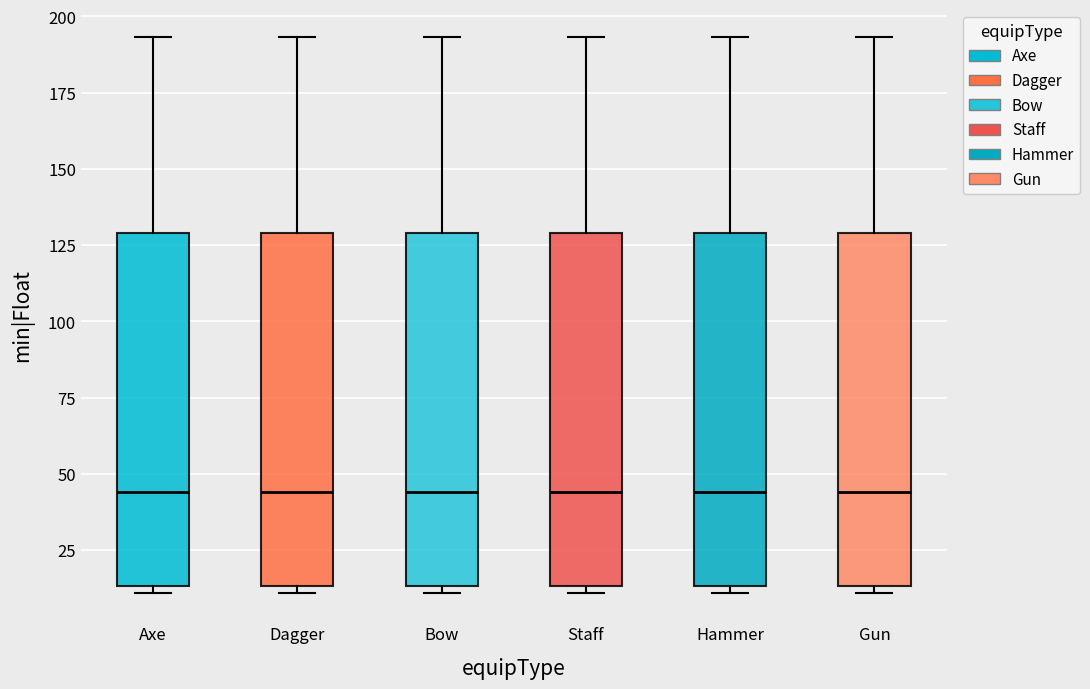

Reading left to right, transcribe this box plot: for each box, give where its median line is, the range the box spans, and where its two whiskers end, as read against the y-axis. The values are not printed on the chart, so give them approximately, as read against the axis.

Axe: median 45, box 15 to 130, whiskers 10 to 195
Dagger: median 45, box 15 to 130, whiskers 10 to 195
Bow: median 45, box 15 to 130, whiskers 10 to 195
Staff: median 45, box 15 to 130, whiskers 10 to 195
Hammer: median 45, box 15 to 130, whiskers 10 to 195
Gun: median 45, box 15 to 130, whiskers 10 to 195